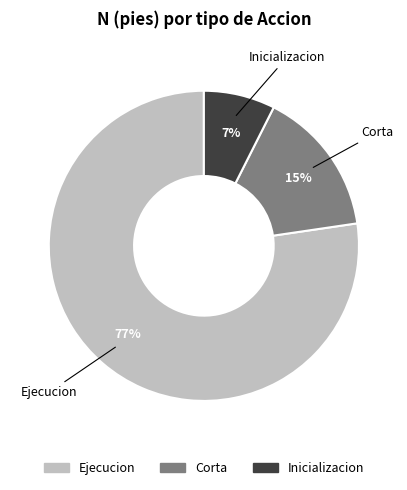

Is there any slice that represents more than half of the pie?

Yes